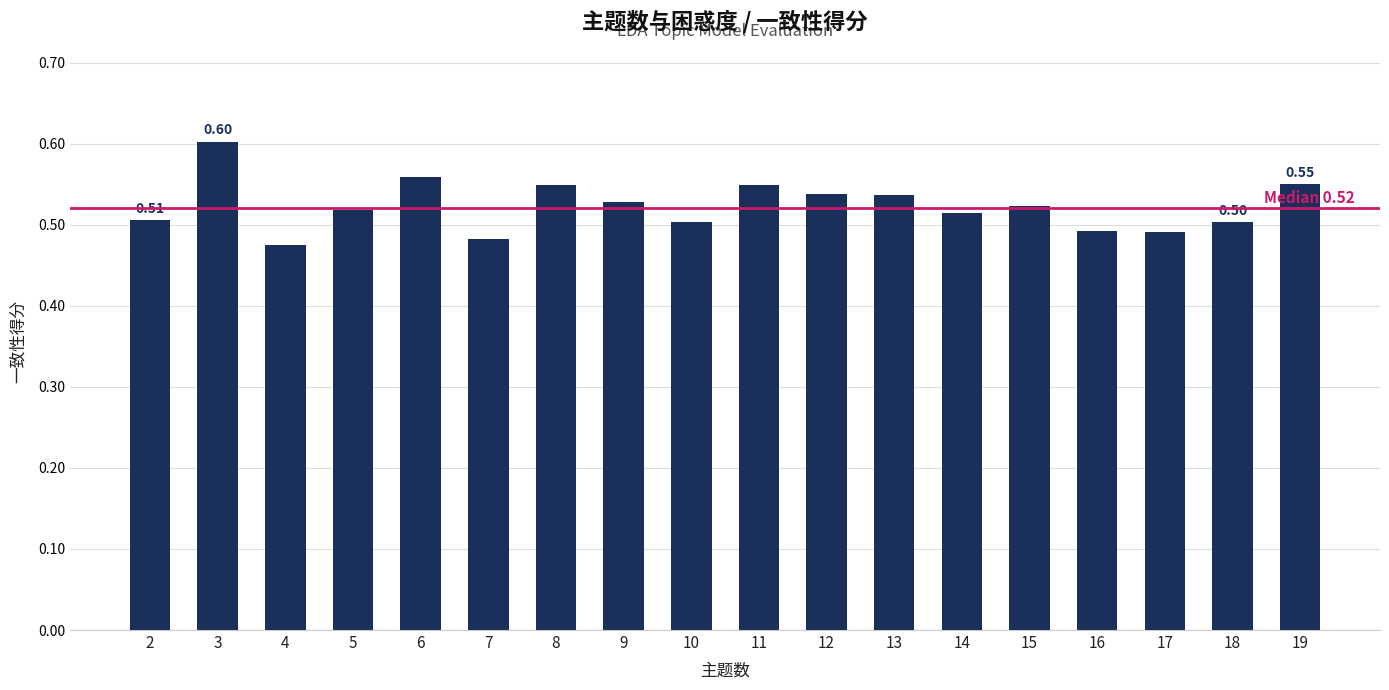

Which label corresponds to the smallest value in the chart?

4